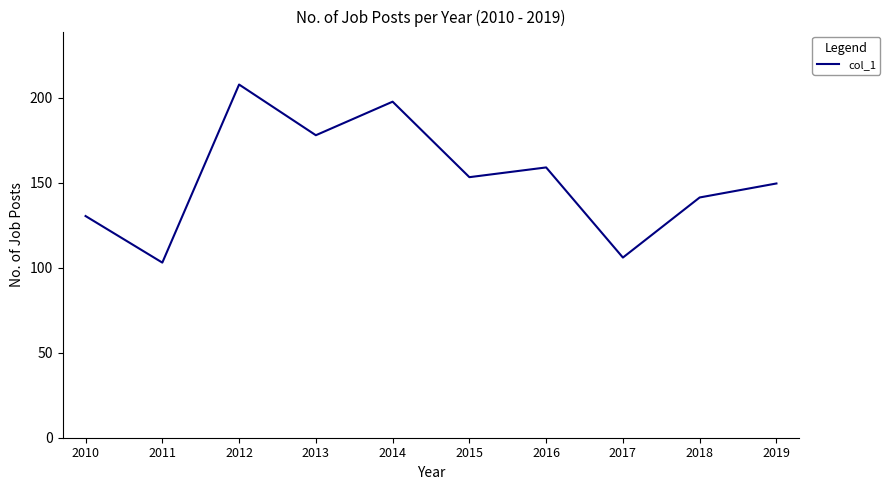

True or false: the data shows 141.3 at 2018.

True